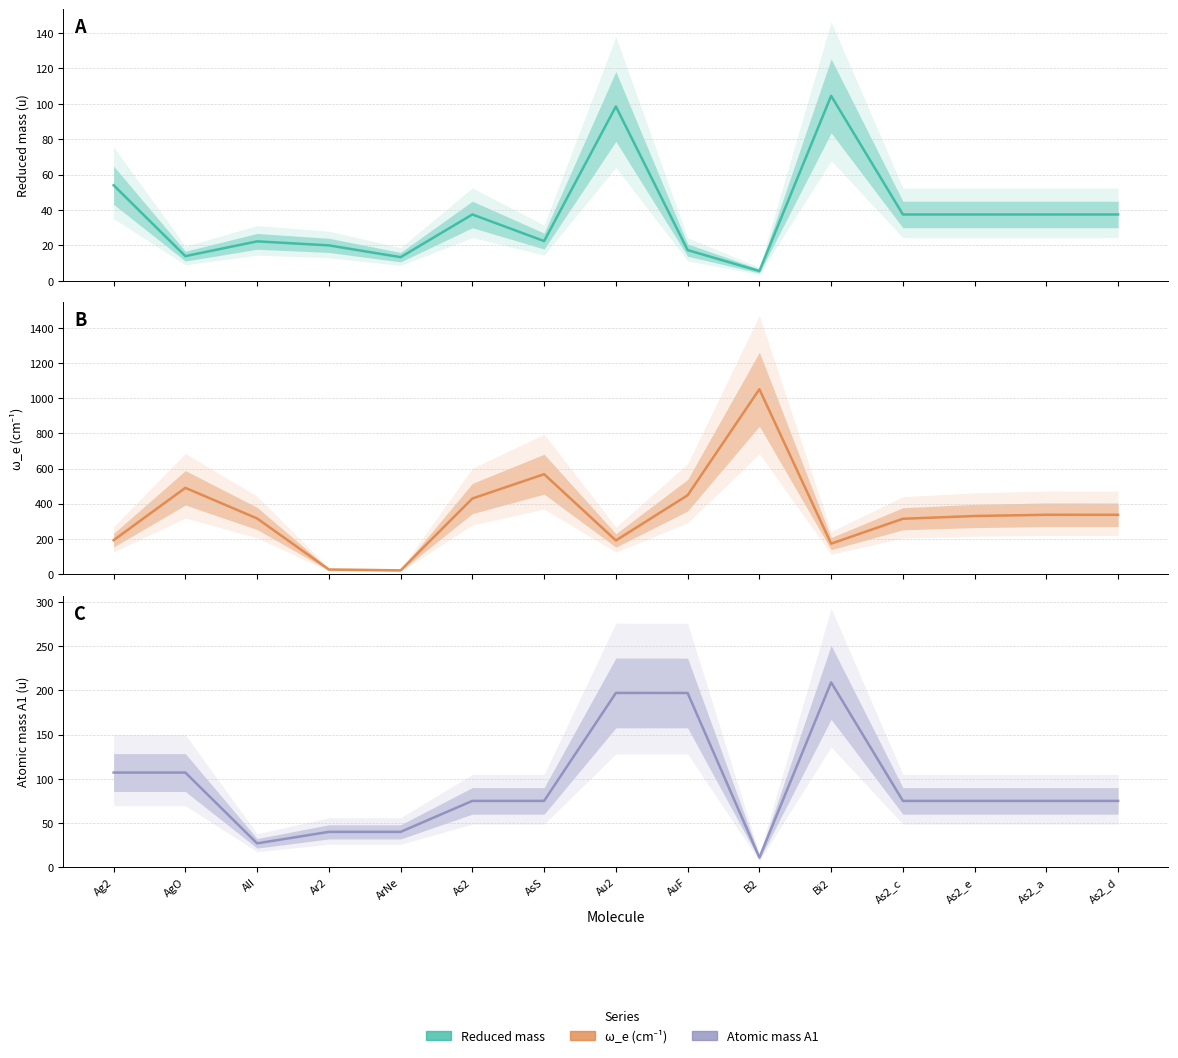

The Reduced mass series shows 37.5 at As2. True or false?

True